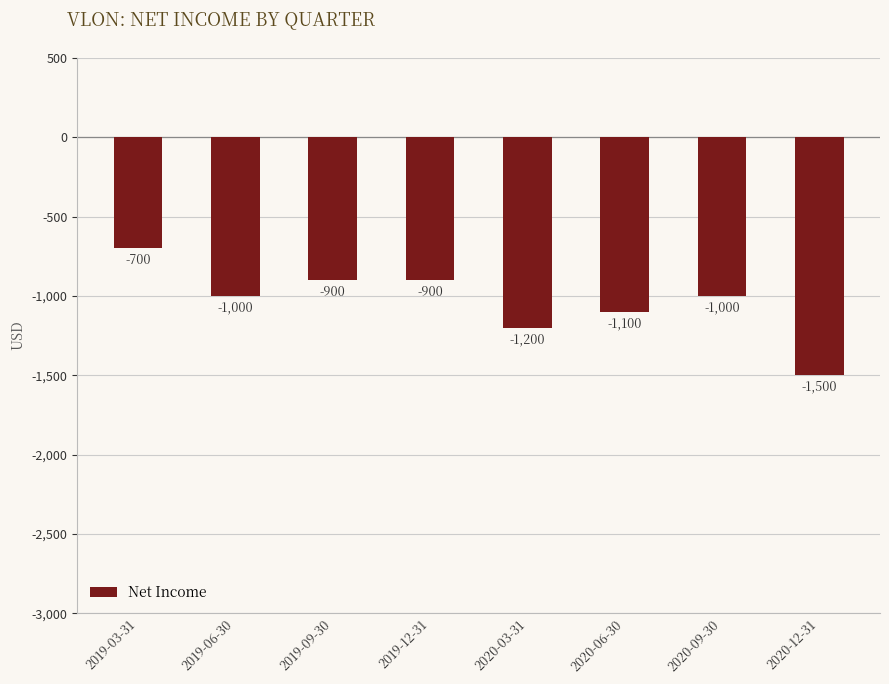

What is the sum of the values at 2019-09-30 and 2019-12-31?

-1800